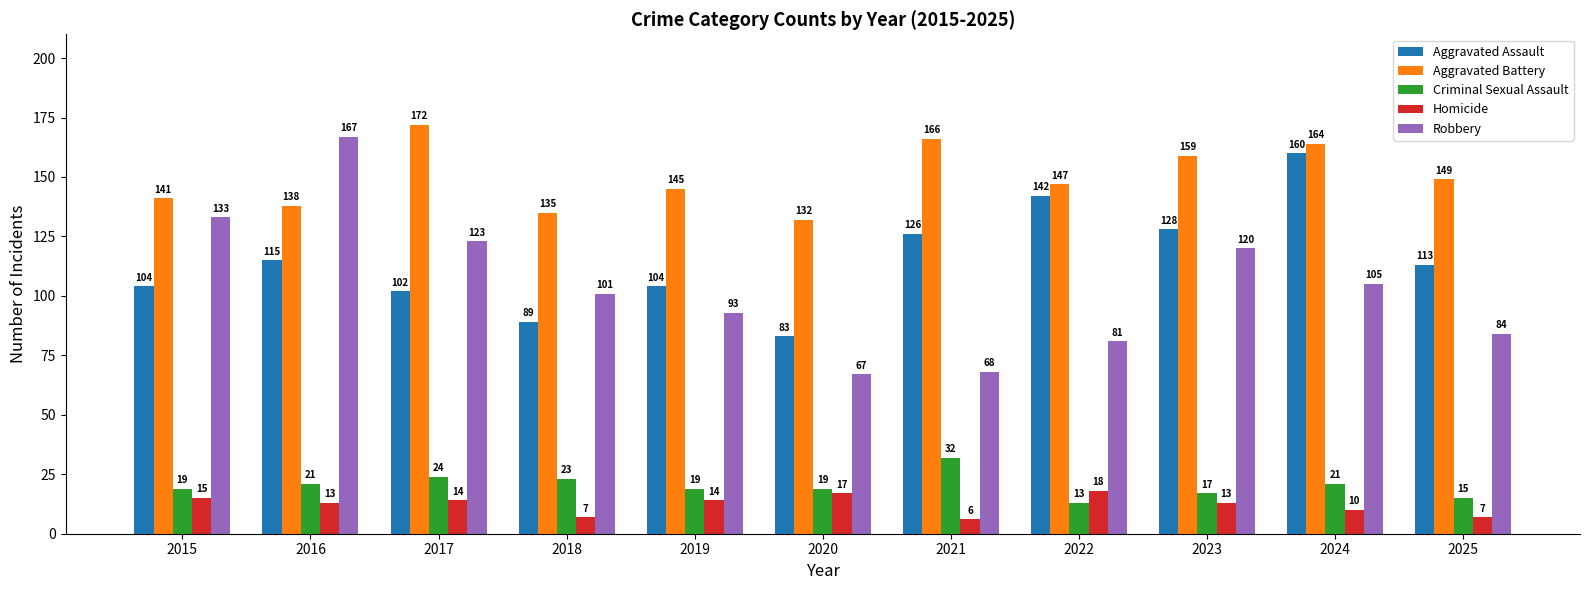

What is the value of the Robbery bar at the 2nd from the left?

167